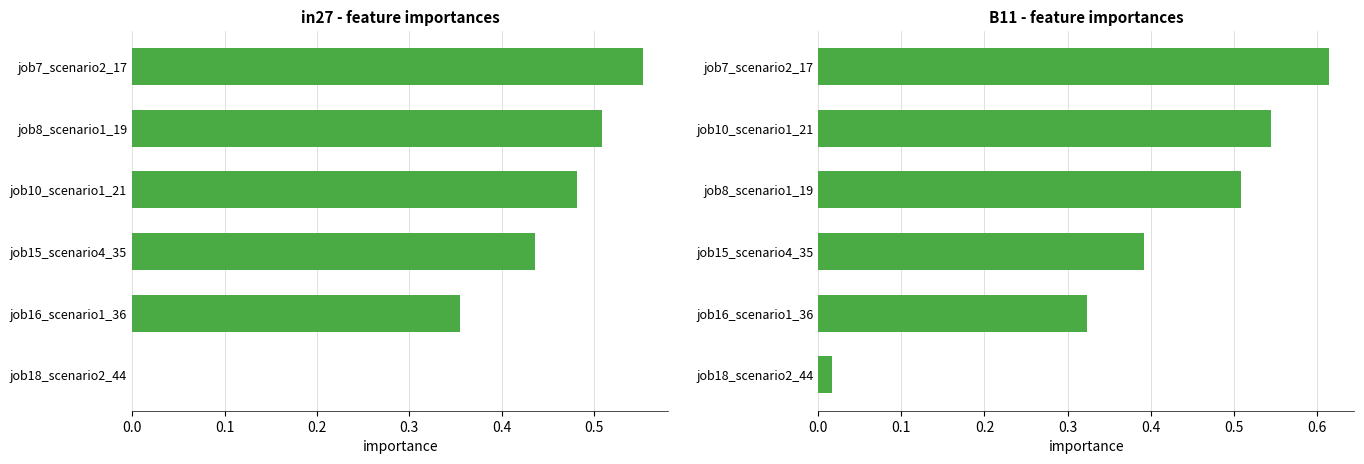

True or false: the data shows 0.8 at 0.3.

False